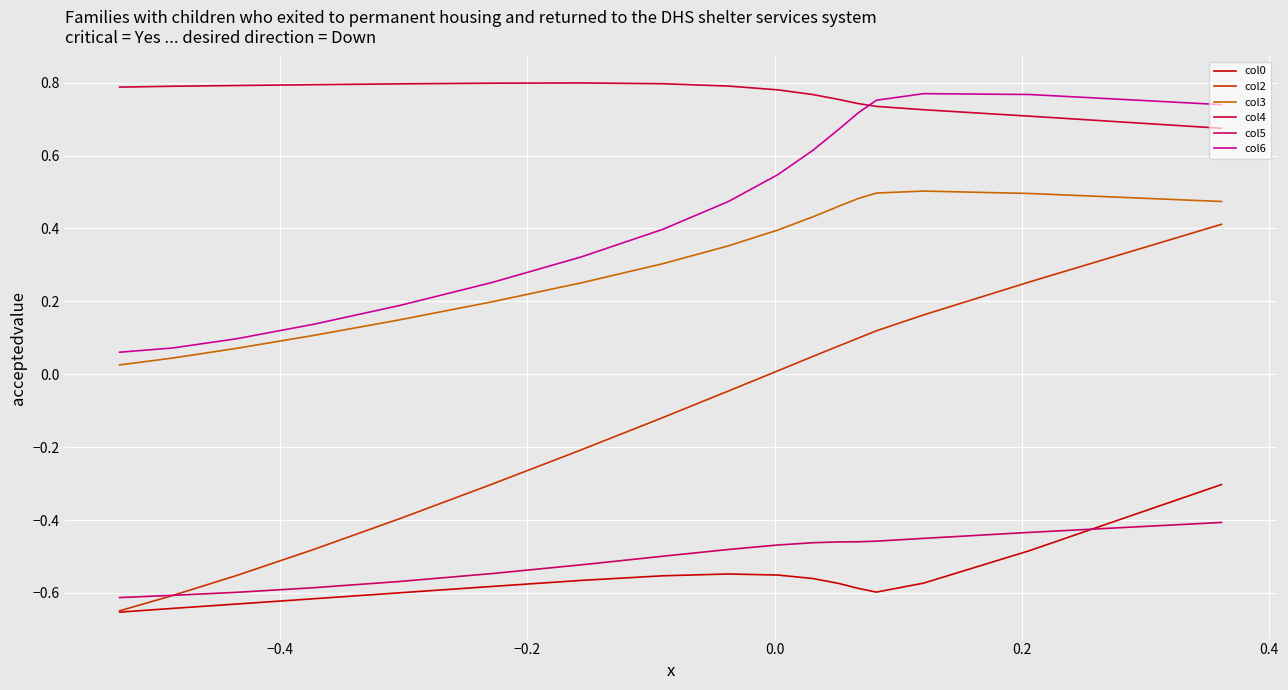

What is the sum of all col5 values?

-8.6